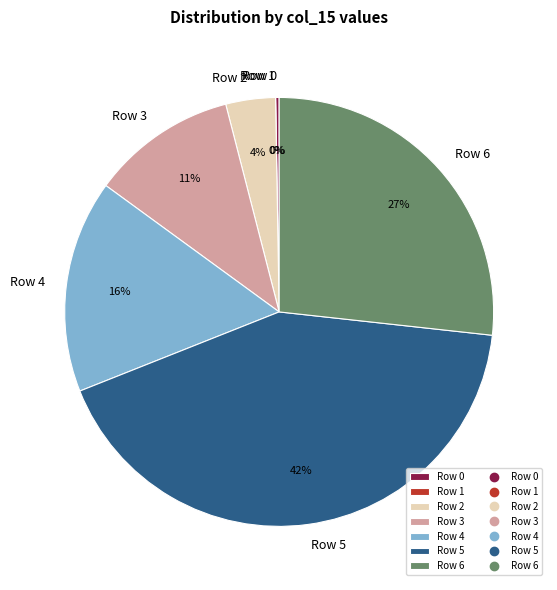

The Row 1 slice represents 1% of the pie. True or false?

False